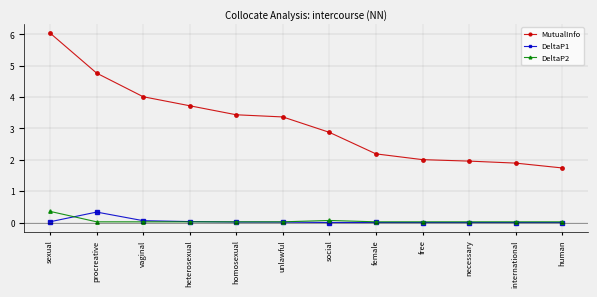

What is the label of the 8th point from the left?

female